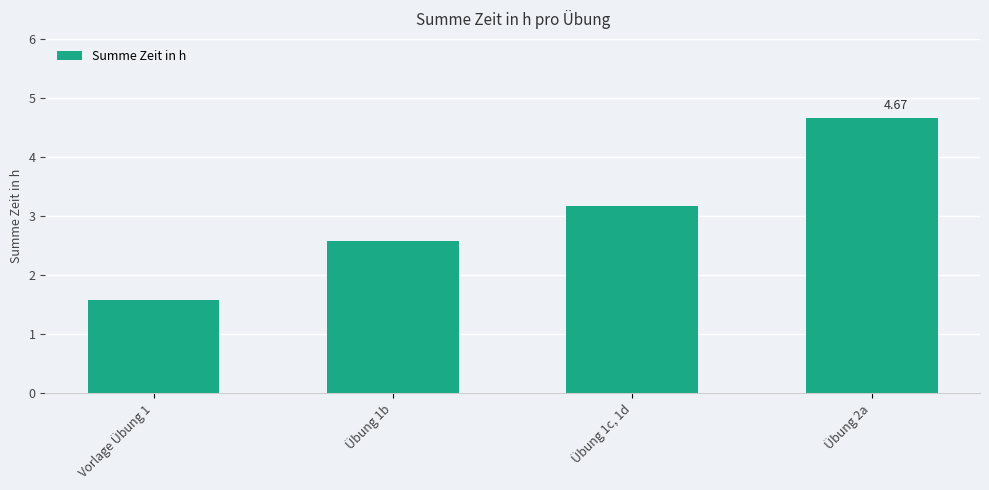

Which category has the highest value across all series?

Übung 2a